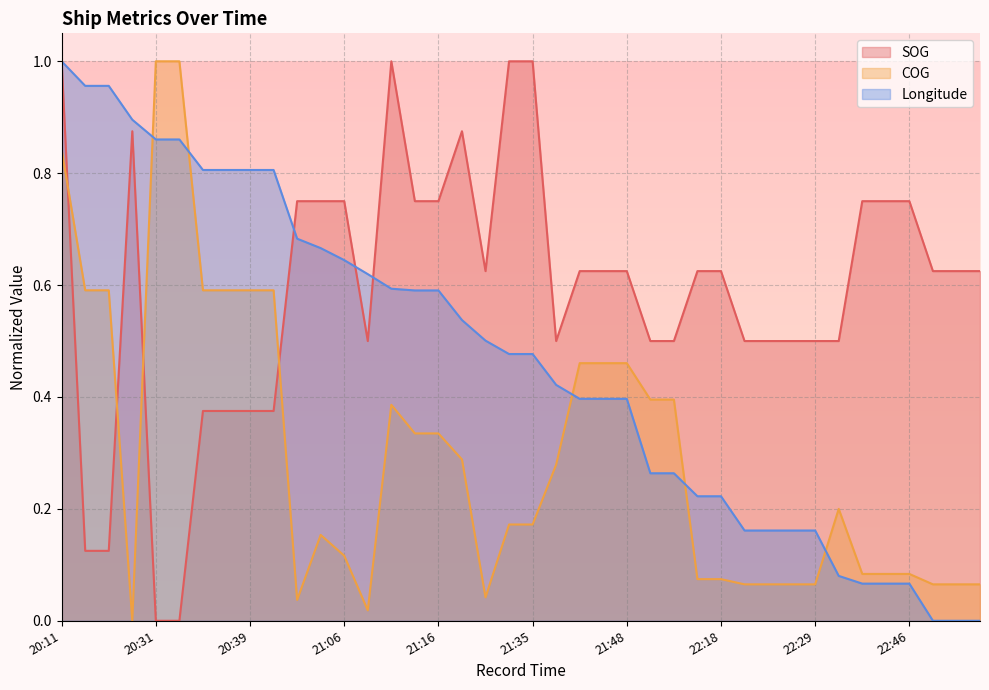

What is the label of the 1st point from the left?

20:11